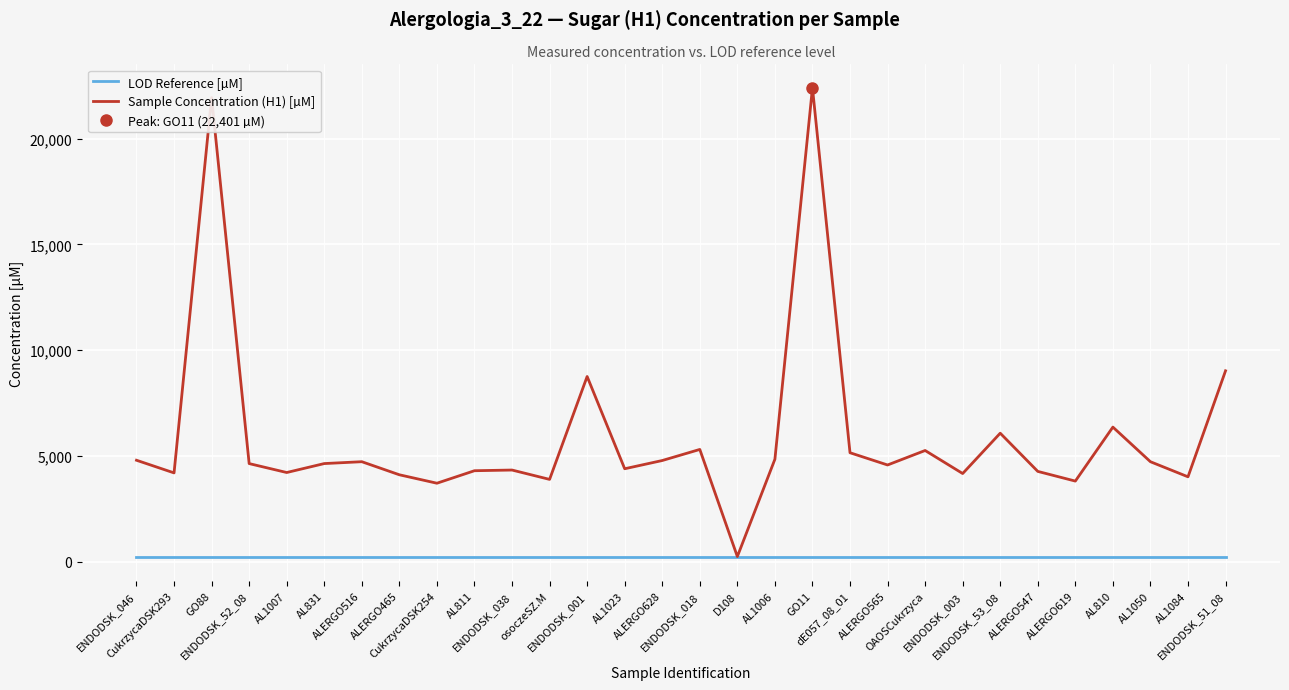

Which series has the largest range (max minus min)?

Sample Concentration (H1) [µM]